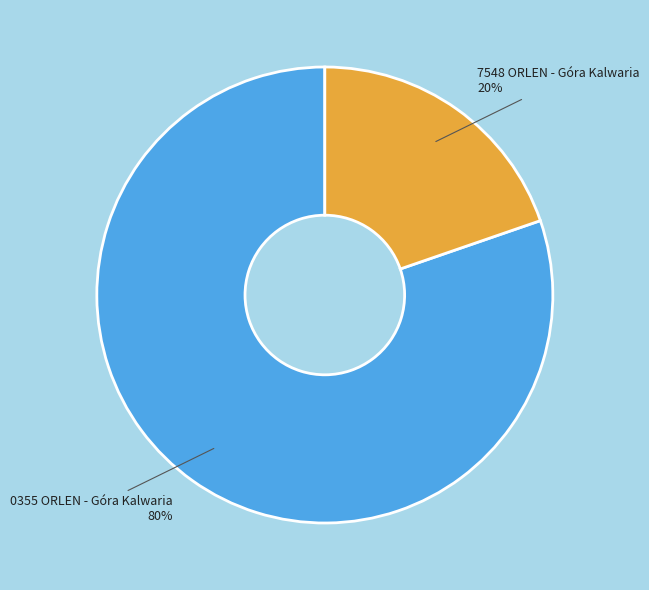

Combined, do 7548 ORLEN - Góra Kalwaria and 0355 ORLEN - Góra Kalwaria account for over 50%?

Yes